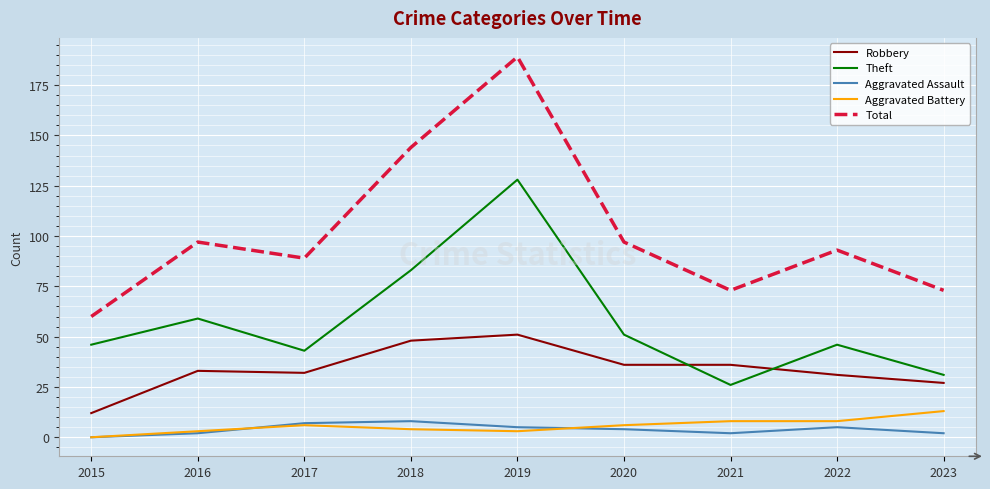

True or false: Theft has a value of 83 at 2018.

True